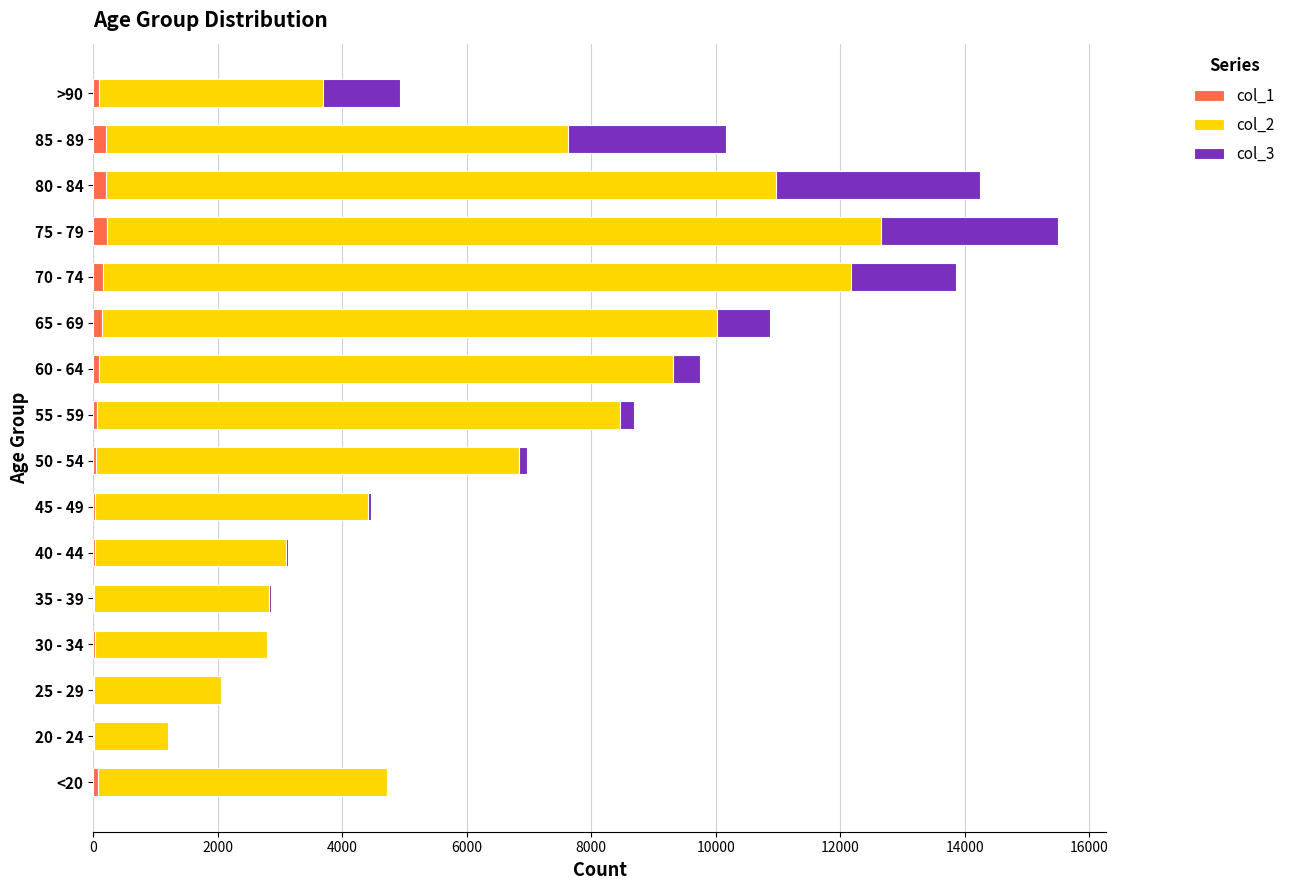

Count the number of data series in this chart.

3